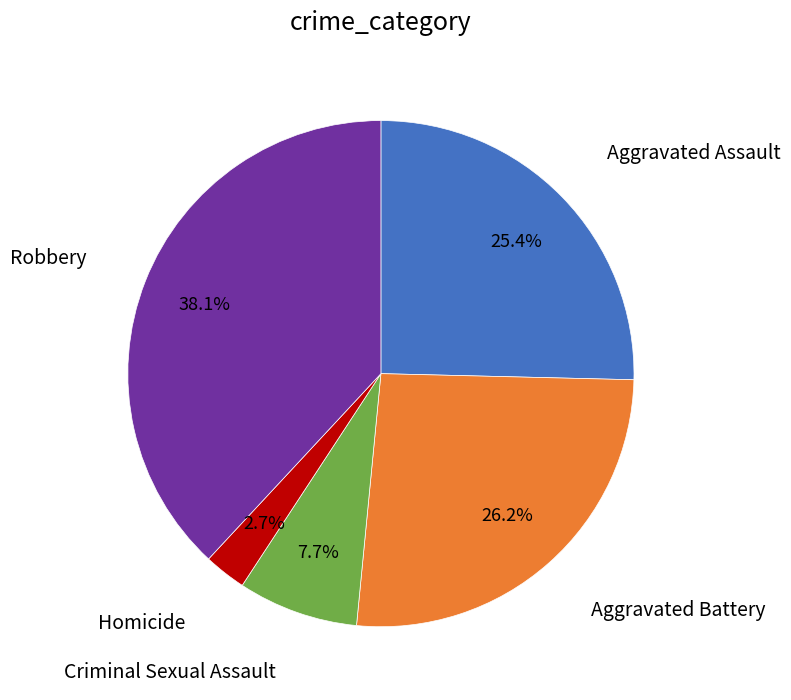

What is the total percentage of Homicide and Aggravated Assault?

28.1%